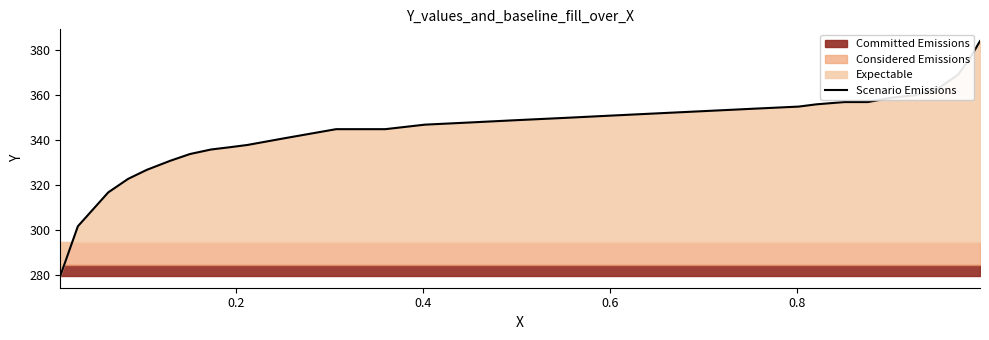

What is the value of the 11th point from the left?

340.9